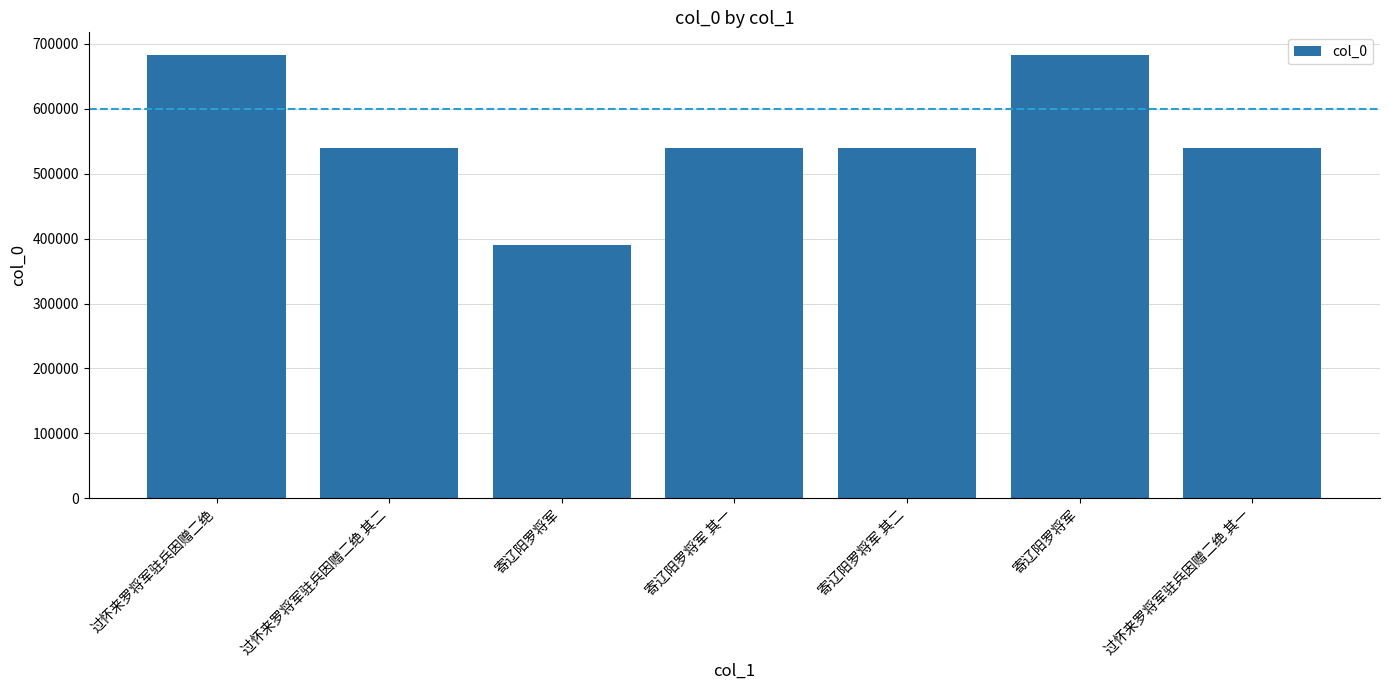

Are the bars horizontal?

No